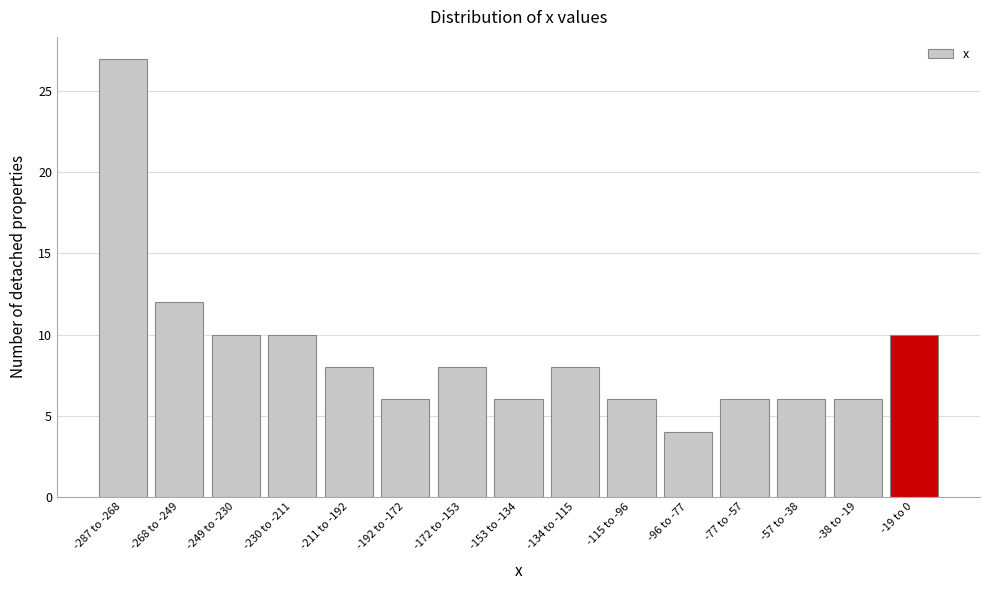

Reading left to right, list all the values displayed in this chart.

-287 to -268=27	-268 to -249=12	-249 to -230=10	-230 to -211=10	-211 to -192=8	-192 to -172=6	-172 to -153=8	-153 to -134=6	-134 to -115=8	-115 to -96=6	-96 to -77=4	-77 to -57=6	-57 to -38=6	-38 to -19=6	-19 to 0=10